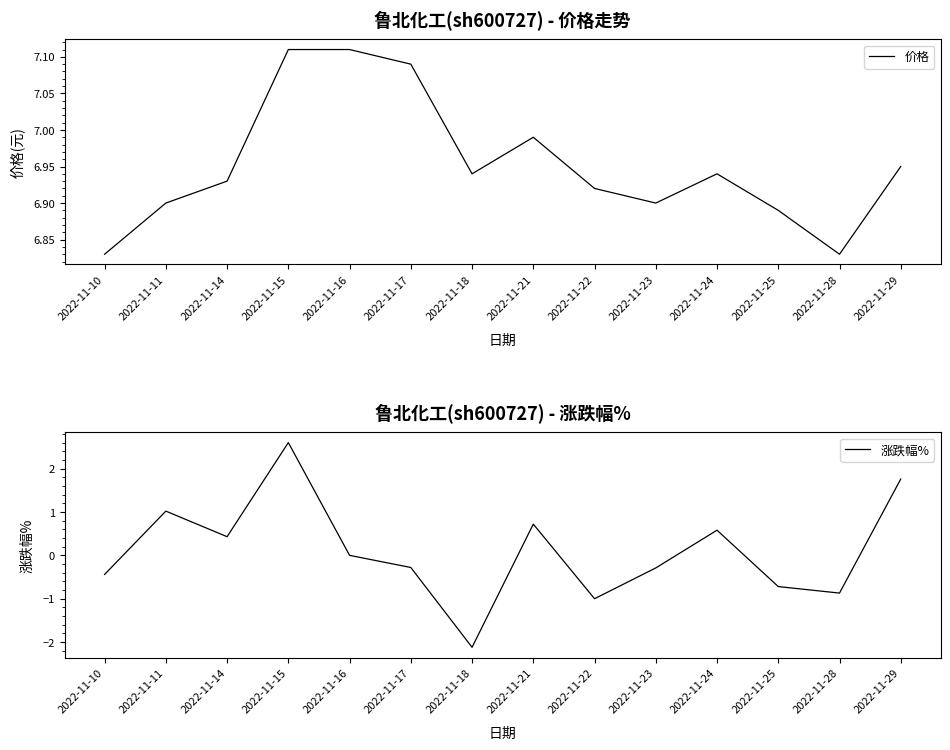

List the series in order of their overall mean, lowest first.

涨跌幅%, 价格